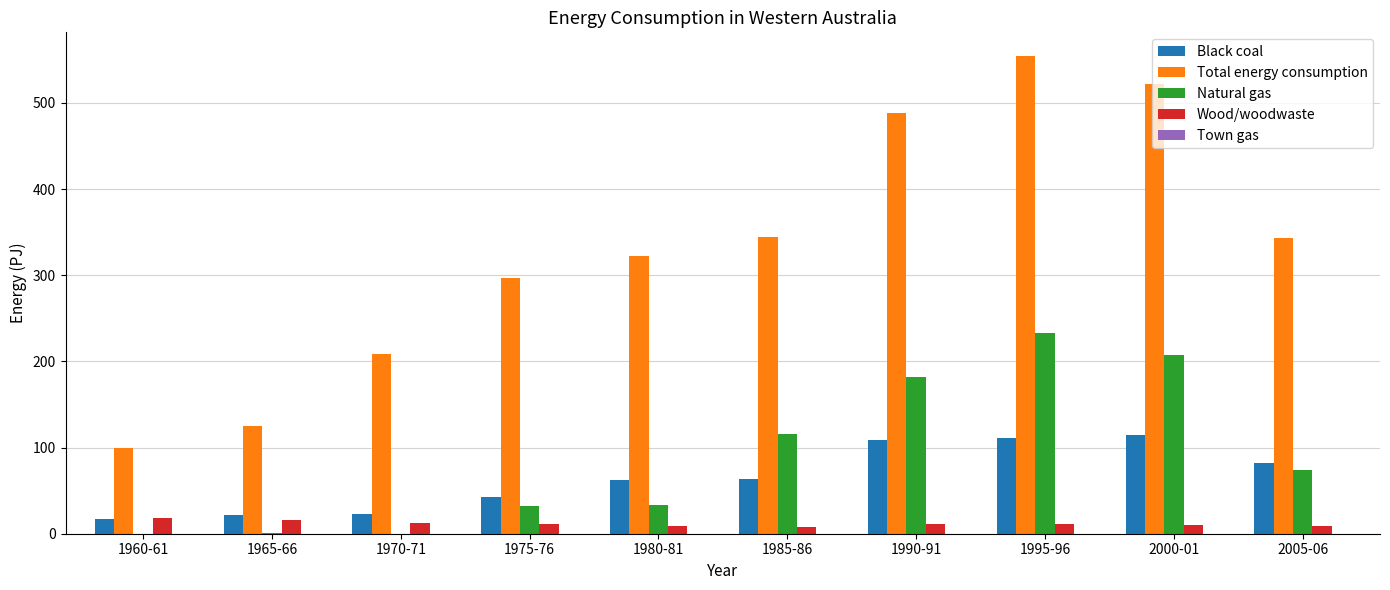

Is it true that Total energy consumption equals 344.8 at 1985-86?

True